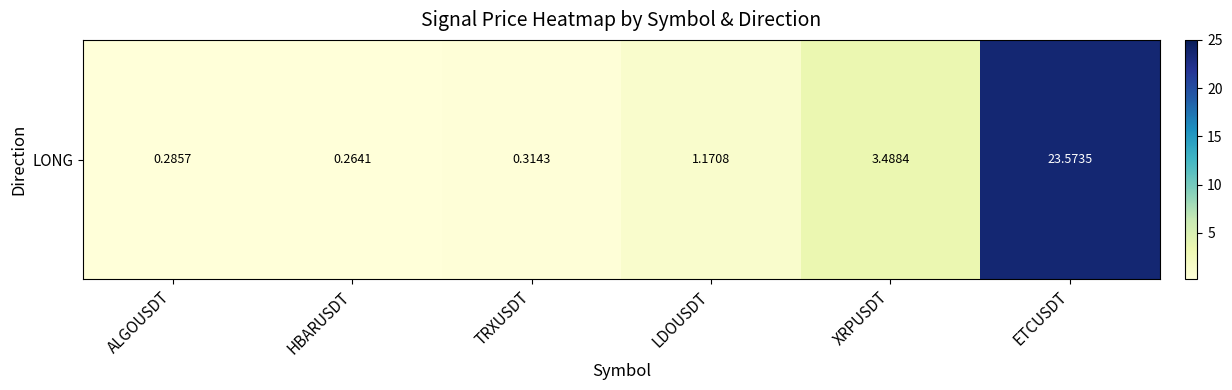

The chart shows a value of 5.5 at XRPUSDT. True or false?

False